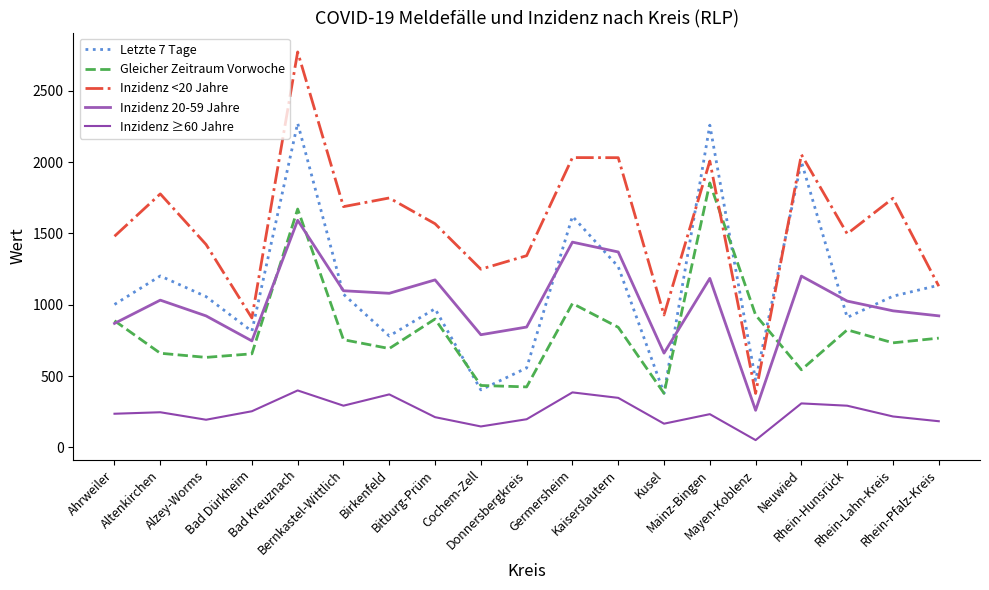

What is the approximate value of Inzidenz ≥60 Jahre at Kusel?

166.1